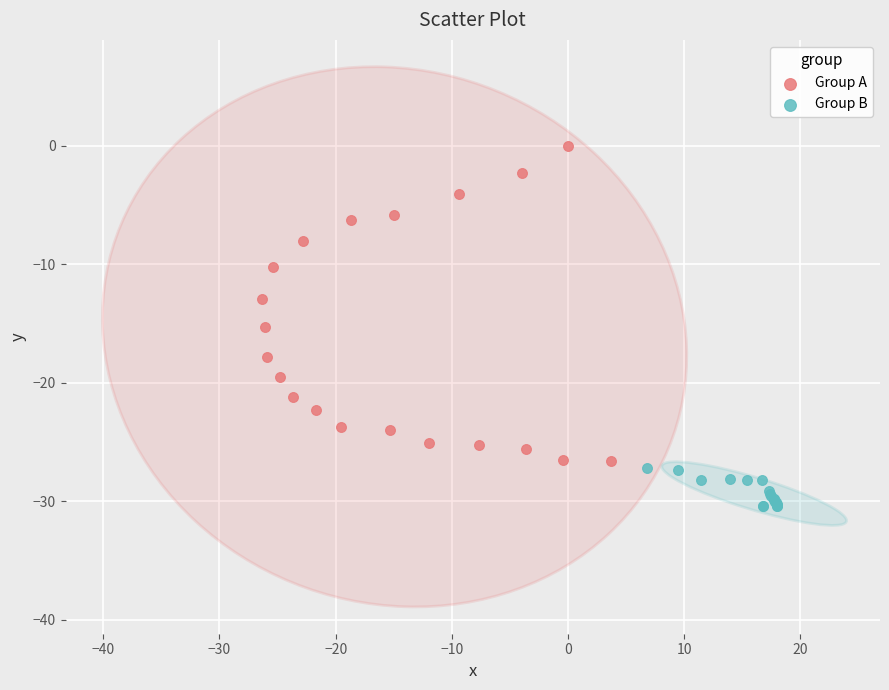

Which series has the largest Y range (max minus min)?

Group A